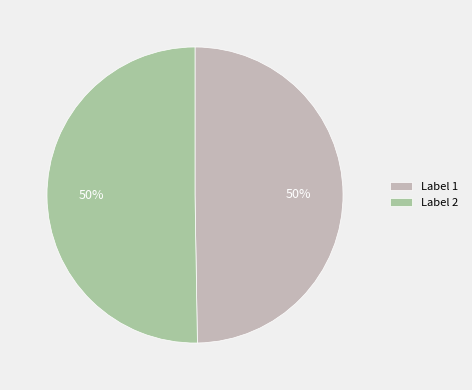

Is the sum of Label 2 and Label 1 greater than half?

Yes